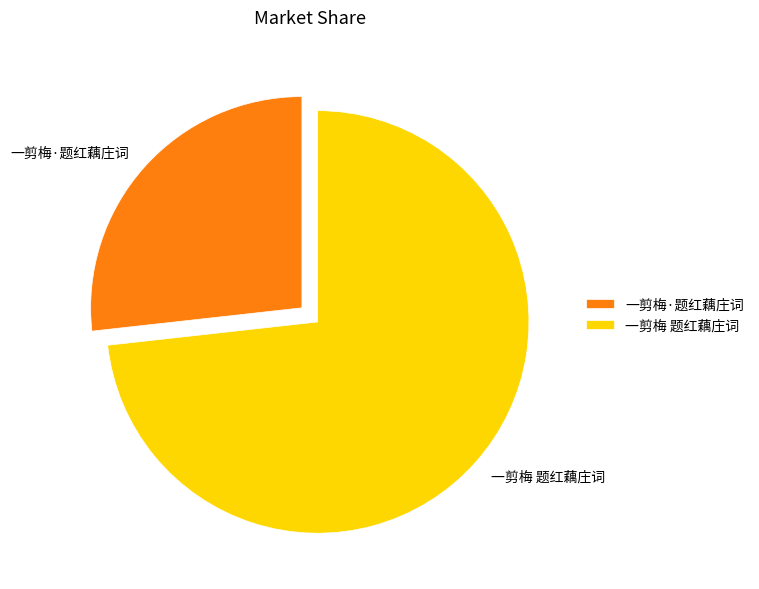

Between 一剪梅·题红藕庄词 and 一剪梅 题红藕庄词, which is larger?

一剪梅 题红藕庄词